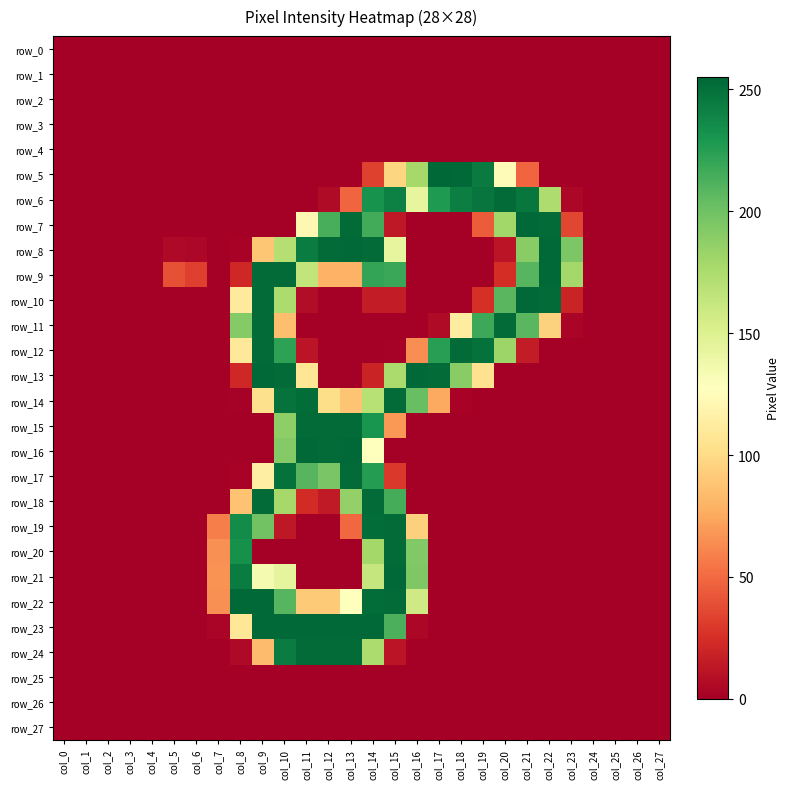

Which series has the largest range (max minus min)?

row_5